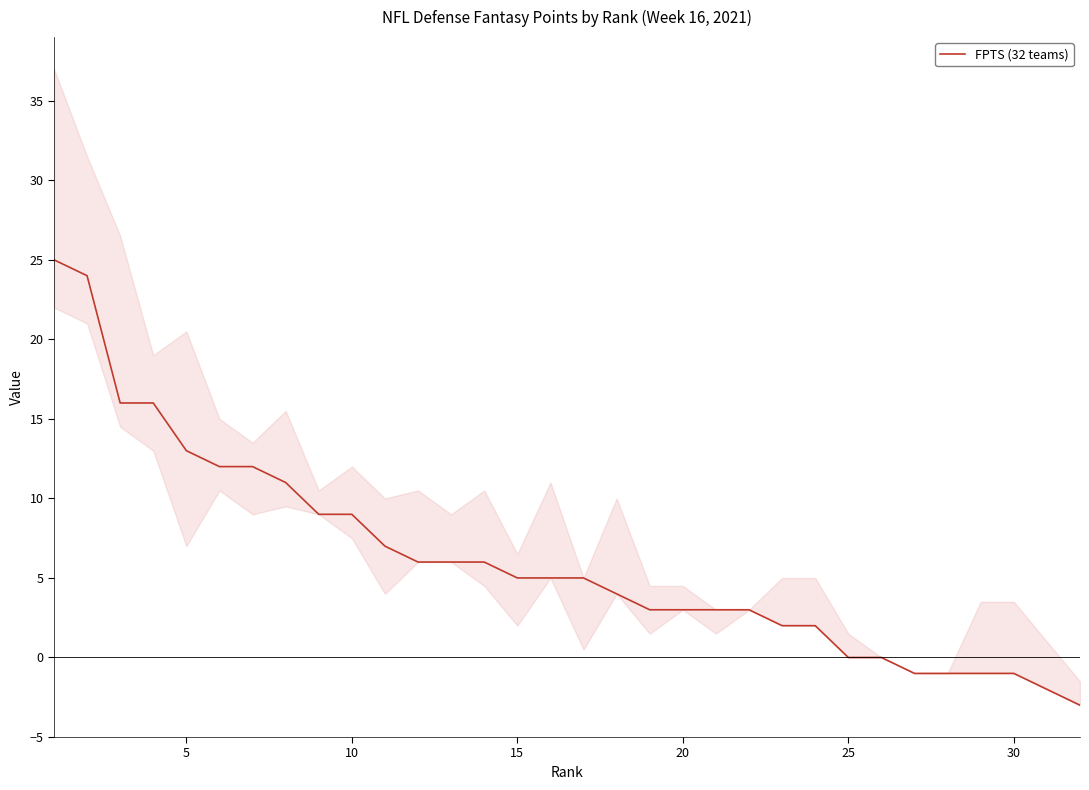

How many data points are above 5?

14